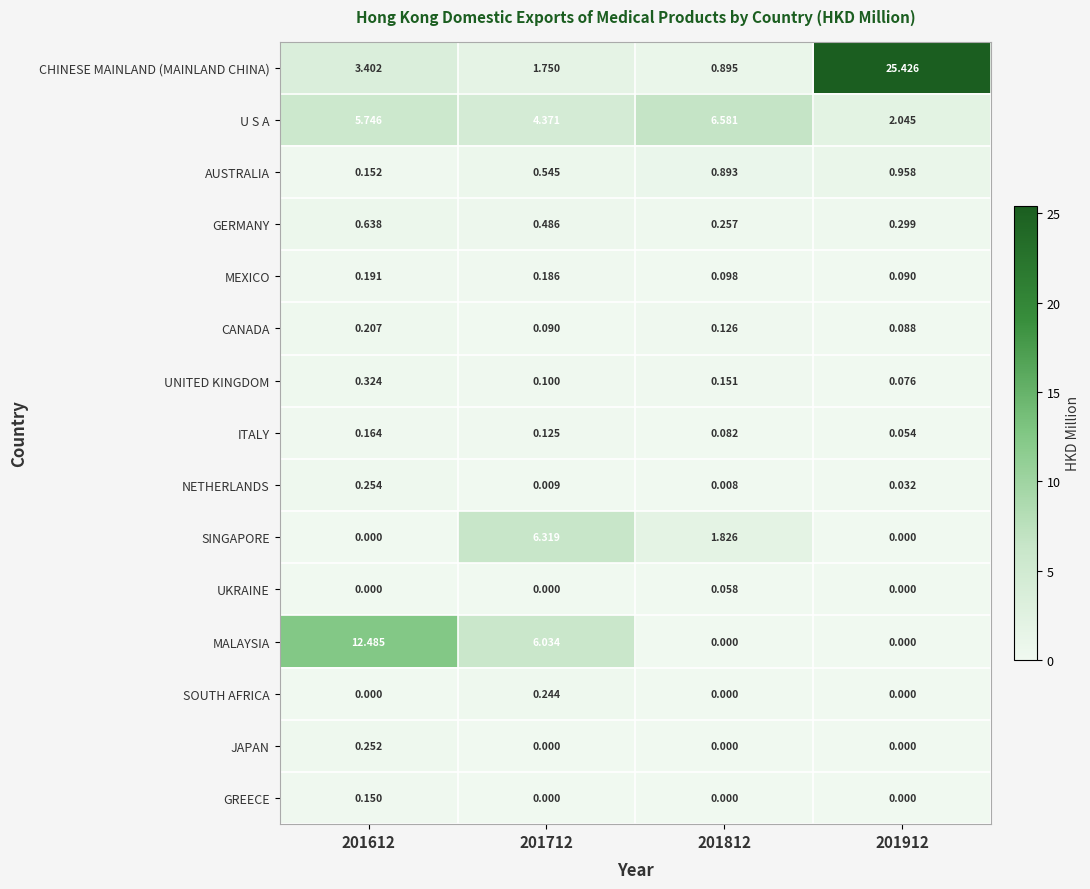

Which series has the widest spread of values?

CHINESE MAINLAND (MAINLAND CHINA)